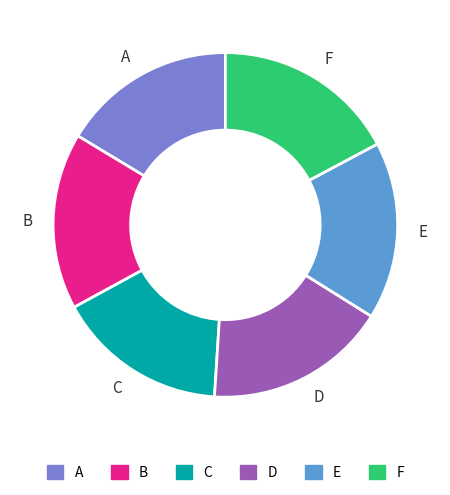

How many slices are in this pie chart?

6